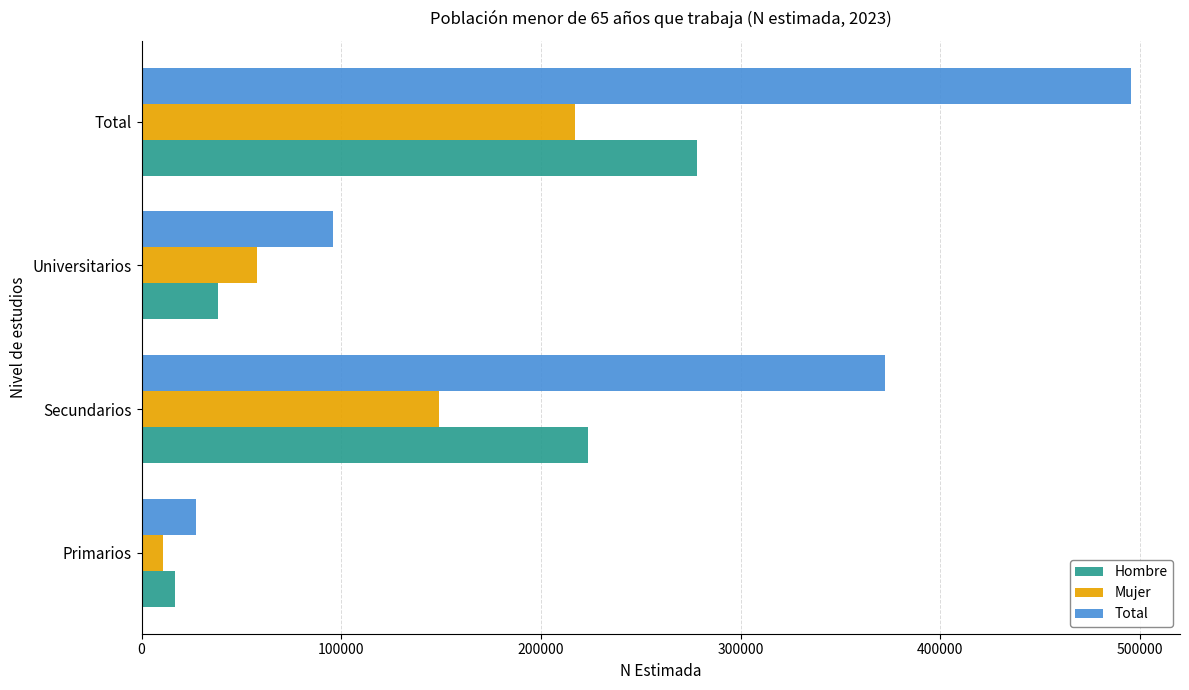

True or false: Hombre has a value of 223332 at Secundarios.

True